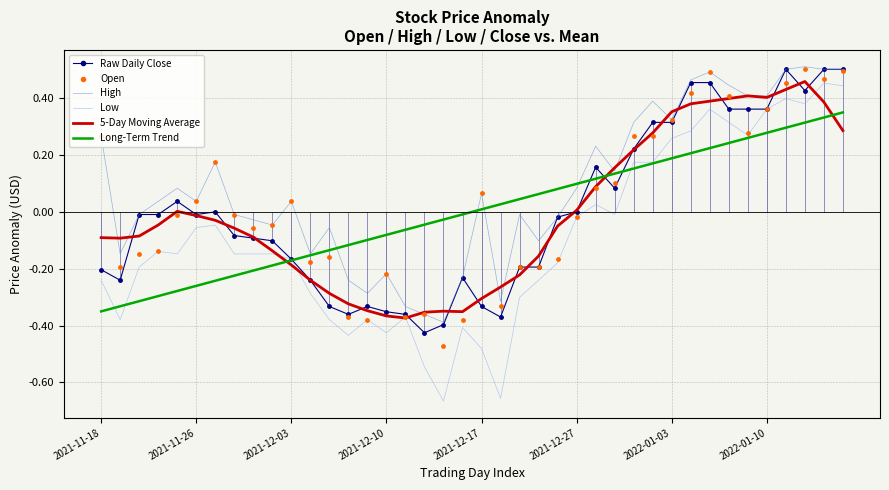

What are all the series names shown in the legend?

Raw Daily Close, High, Low, 5-Day Moving Average, Long-Term Trend, Open